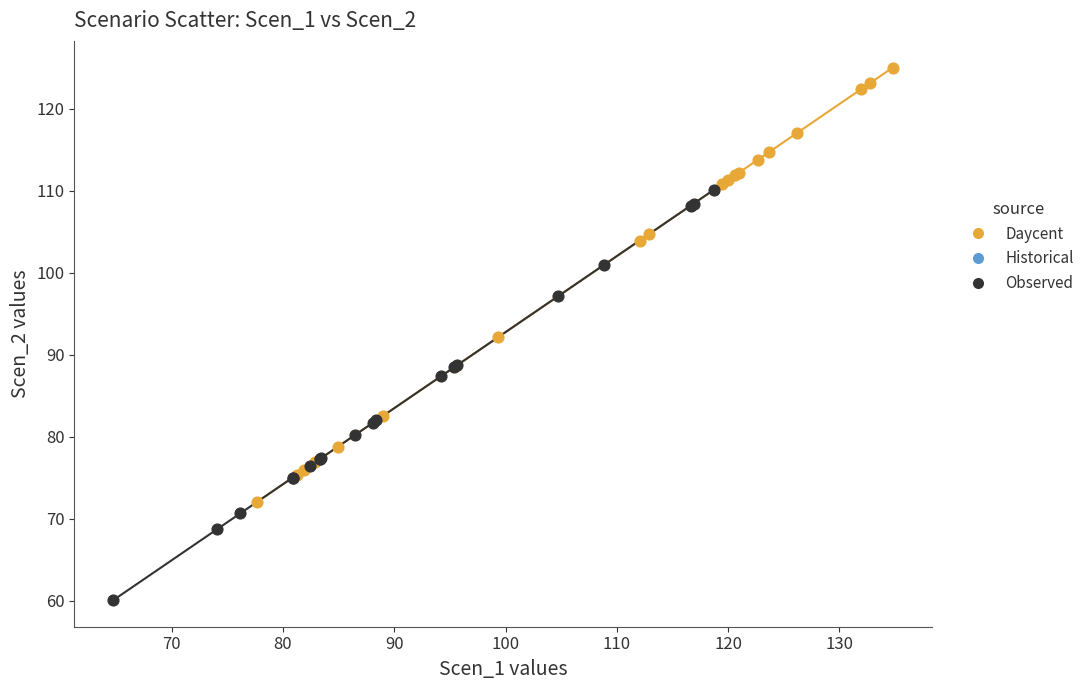

Which series reaches the maximum Y coordinate?

Daycent